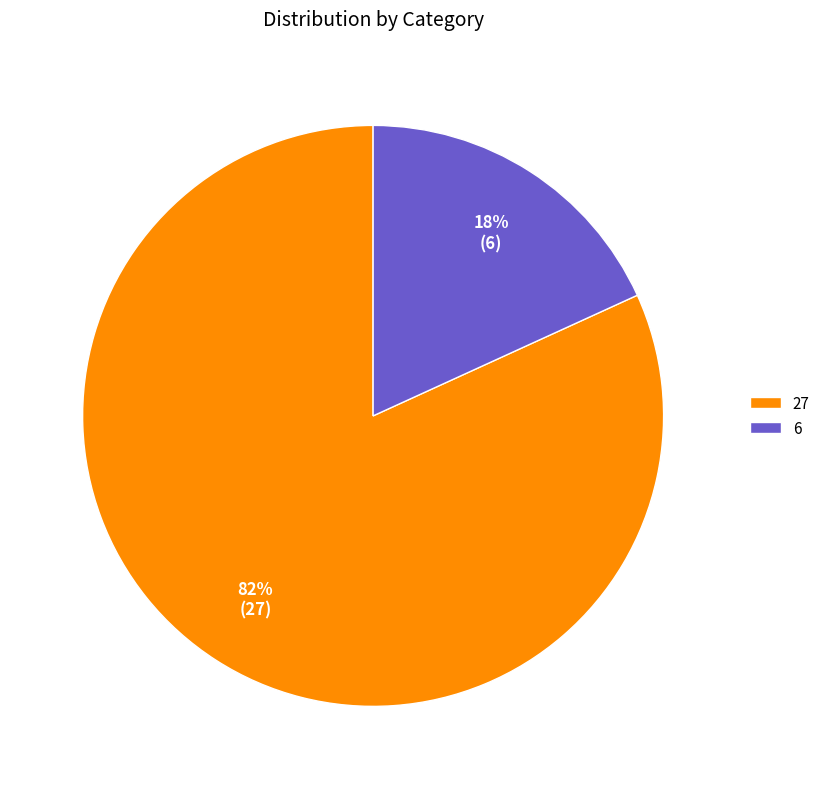

Rank the categories by value from highest to lowest.

27, 6